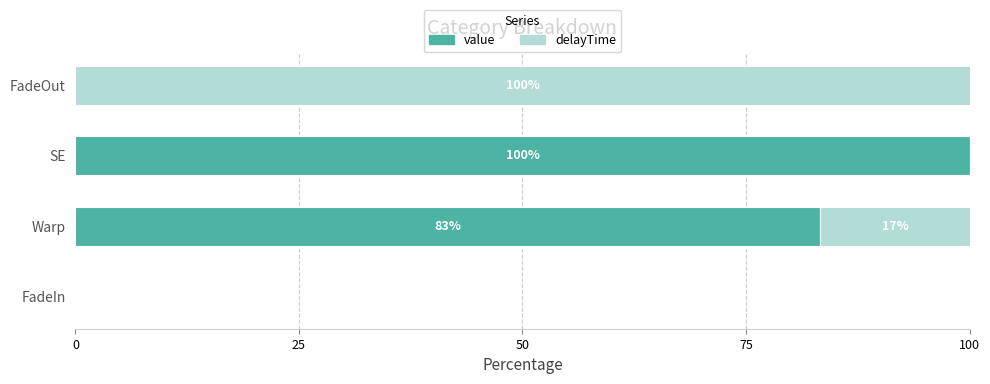

What is the highest value of the value series?

100.0